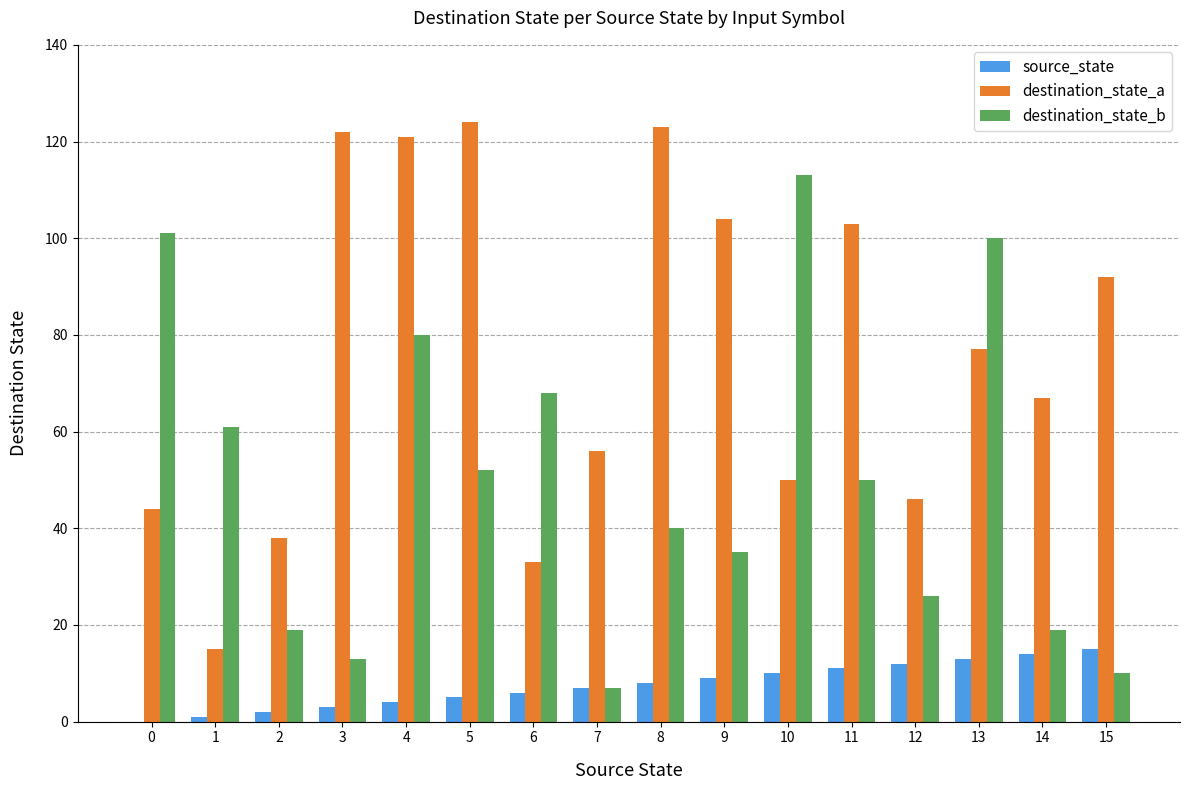

What is the highest value of the destination_state_a series?

124